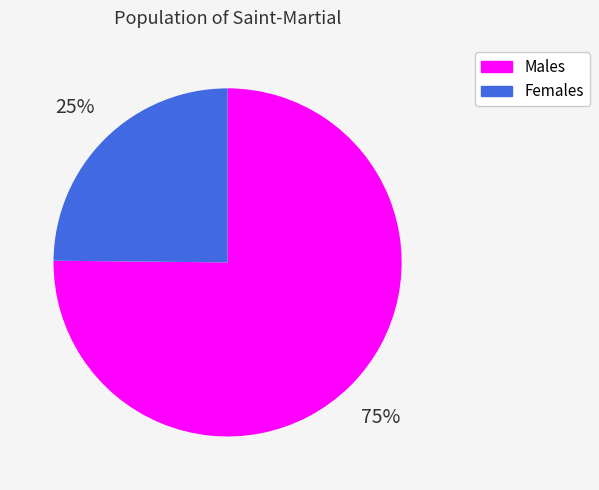

True or false: Males accounts for 75% of the total.

True